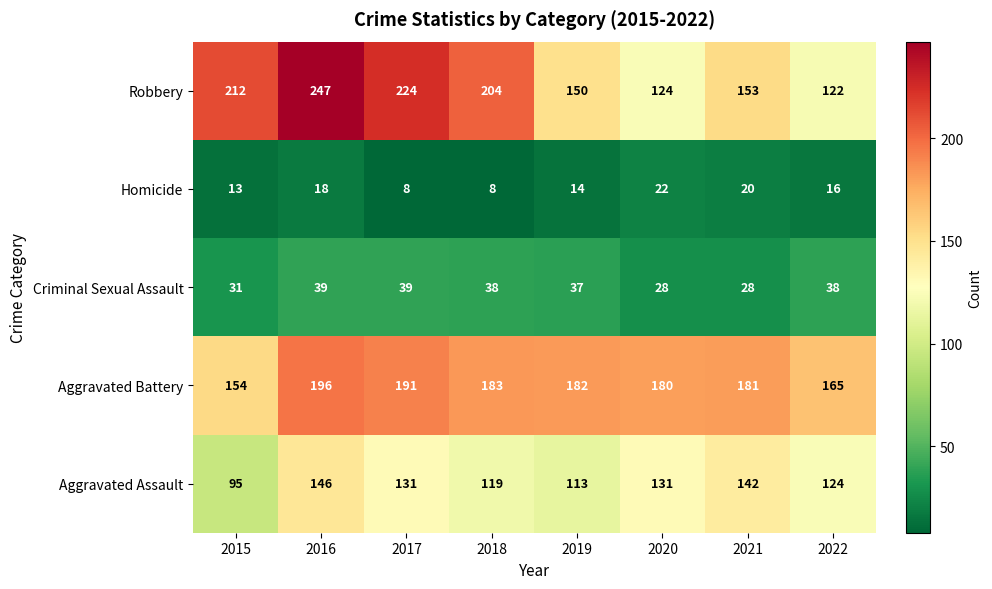

At 2016, list the series in order from largest to smallest.

Robbery, Aggravated Battery, Aggravated Assault, Criminal Sexual Assault, Homicide